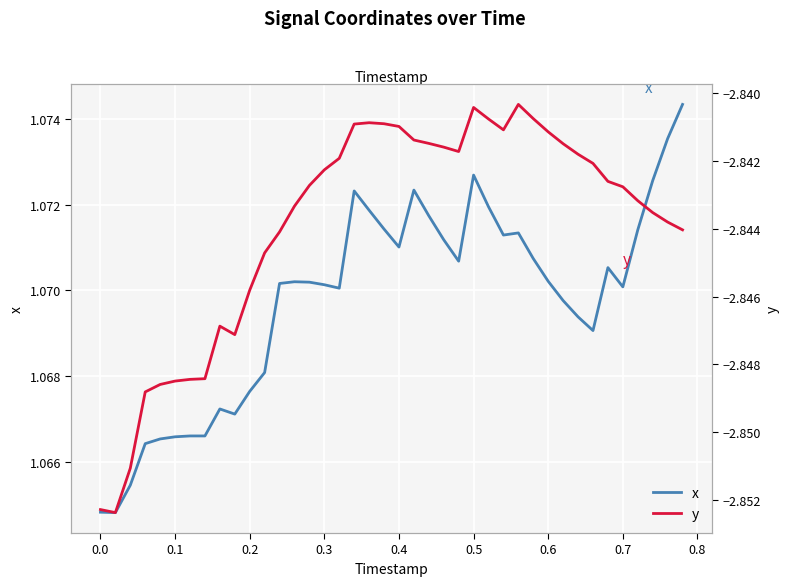

Reading left to right, transcribe all the data shown in this chart.

x: 1.1	1.1	1.1	1.1	1.1	1.1	1.1	1.1	1.1	1.1	1.1	1.1	1.1	1.1	1.1	1.1	1.1	1.1	1.1	1.1	1.1	1.1	1.1	1.1	1.1	1.1	1.1	1.1	1.1	1.1	1.1	1.1	1.1	1.1	1.1	1.1	1.1	1.1	1.1	1.1
y: -2.9	-2.9	-2.9	-2.8	-2.8	-2.8	-2.8	-2.8	-2.8	-2.8	-2.8	-2.8	-2.8	-2.8	-2.8	-2.8	-2.8	-2.8	-2.8	-2.8	-2.8	-2.8	-2.8	-2.8	-2.8	-2.8	-2.8	-2.8	-2.8	-2.8	-2.8	-2.8	-2.8	-2.8	-2.8	-2.8	-2.8	-2.8	-2.8	-2.8